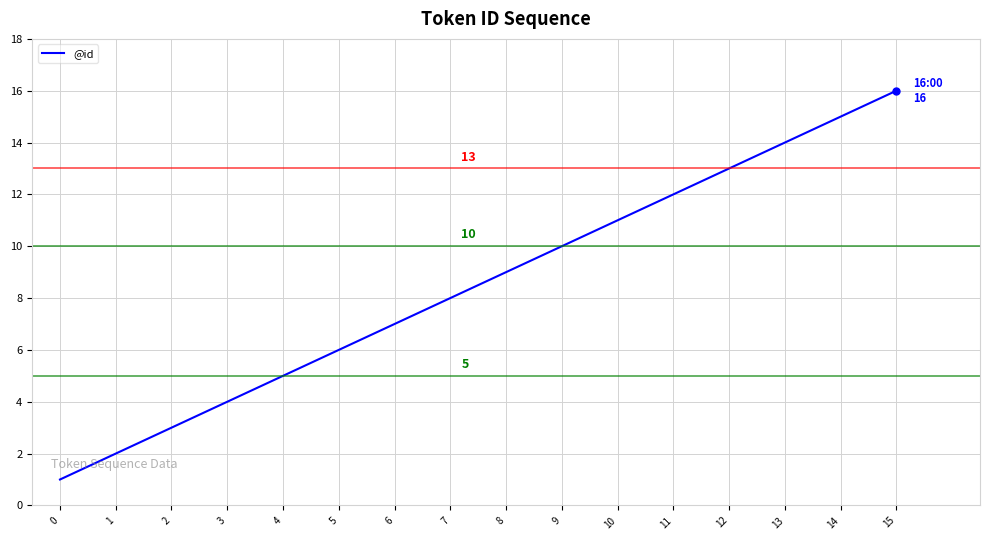

How many lines are shown in the chart?

1